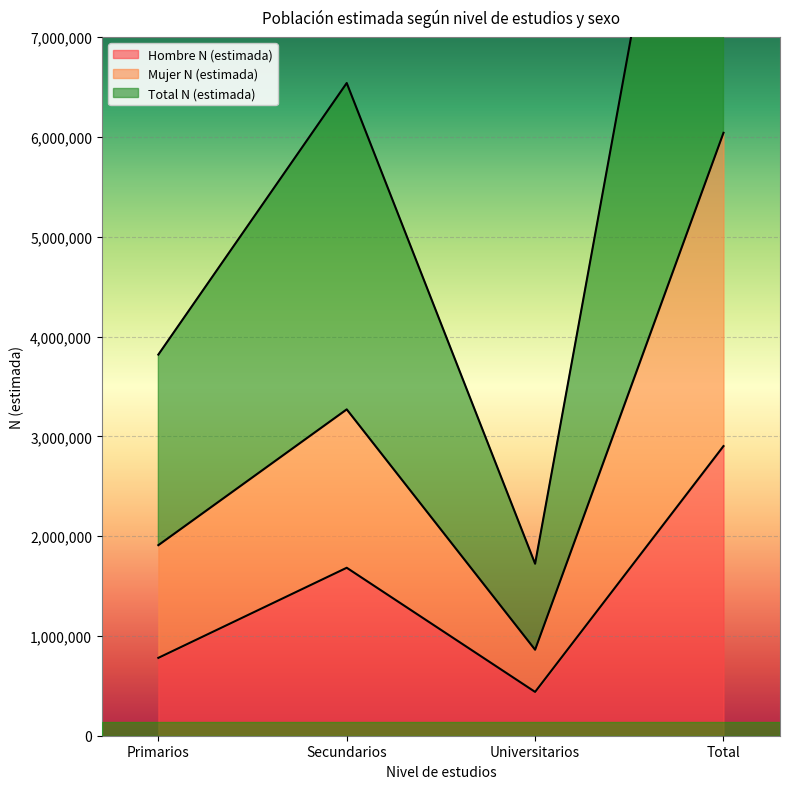

Where is the first local maximum for Hombre N (estimada)?

Secundarios